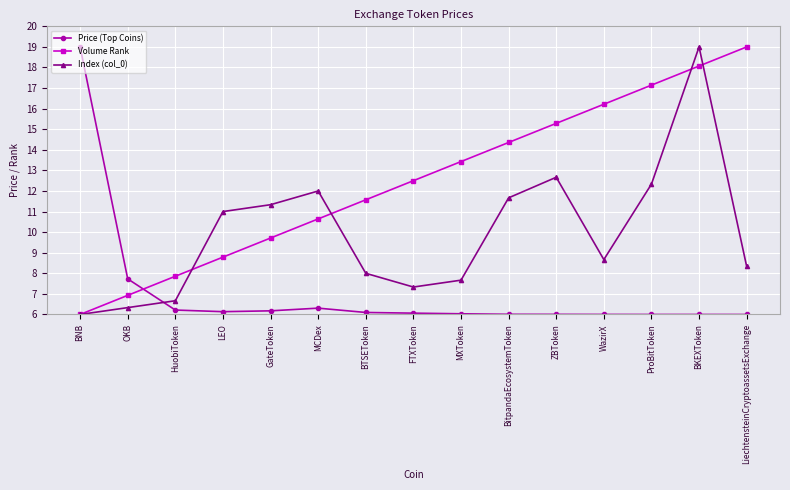

What position from the left is ProBitToken?

13